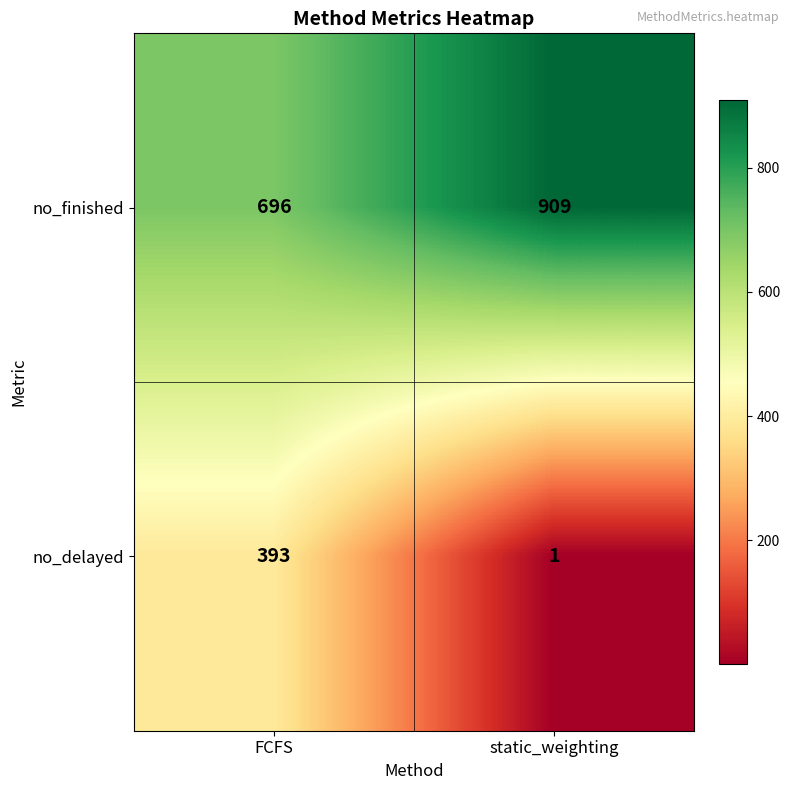

What is the sum of the no_delayed values at FCFS and static_weighting?

394